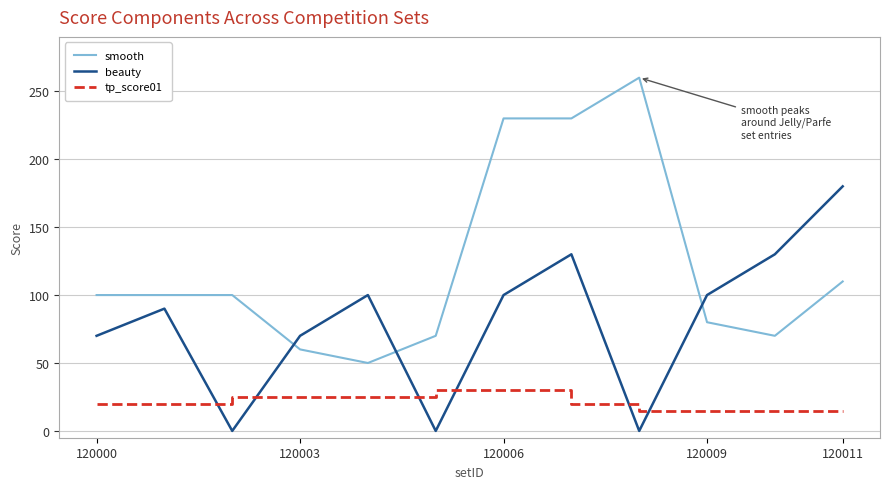

True or false: tp_score01 and smooth intersect in this chart.

False